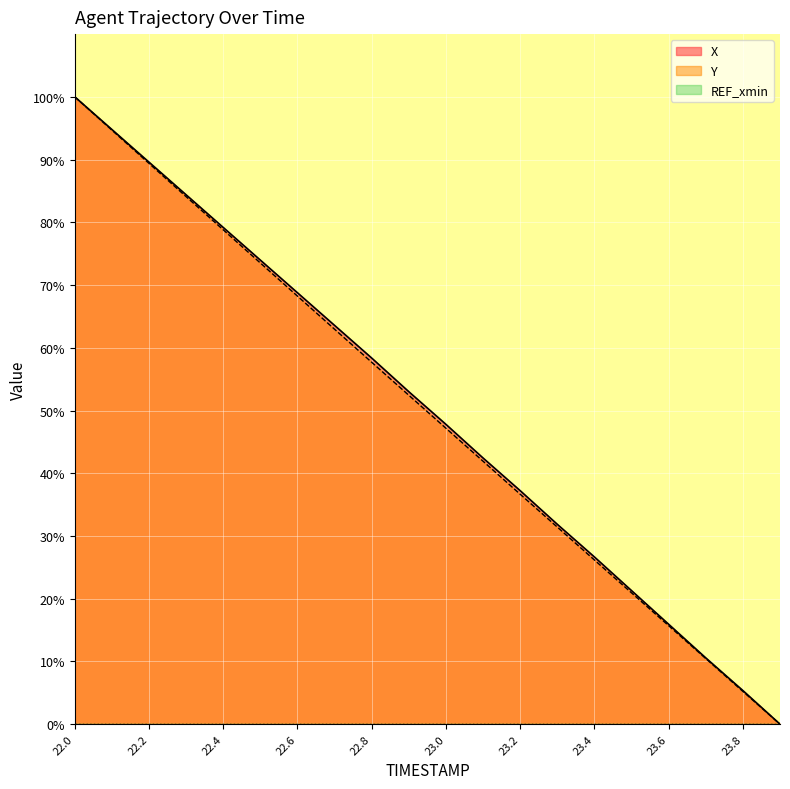

What is the value of the X point at the 7th from the left?

68.8